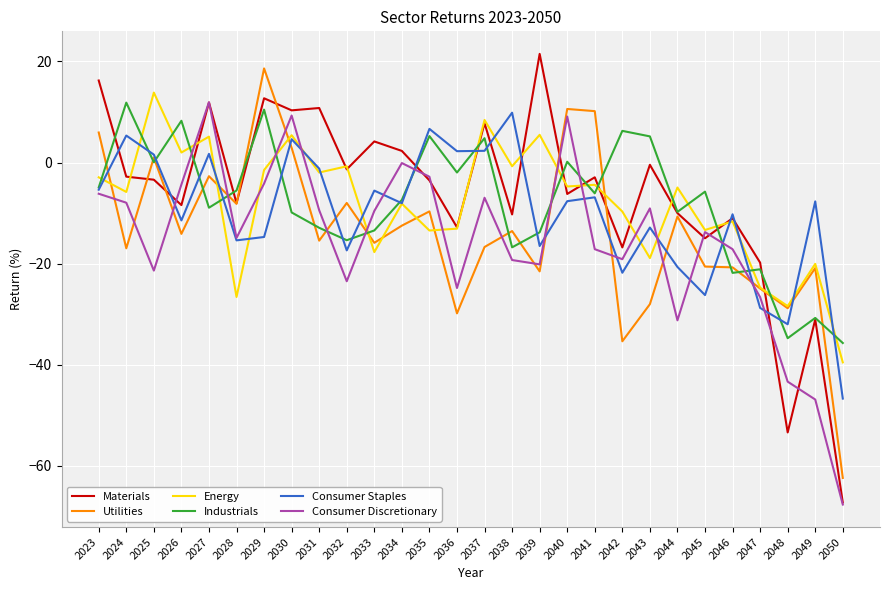

Between 2035 and 2044, which series saw the biggest shift?

Consumer Discretionary